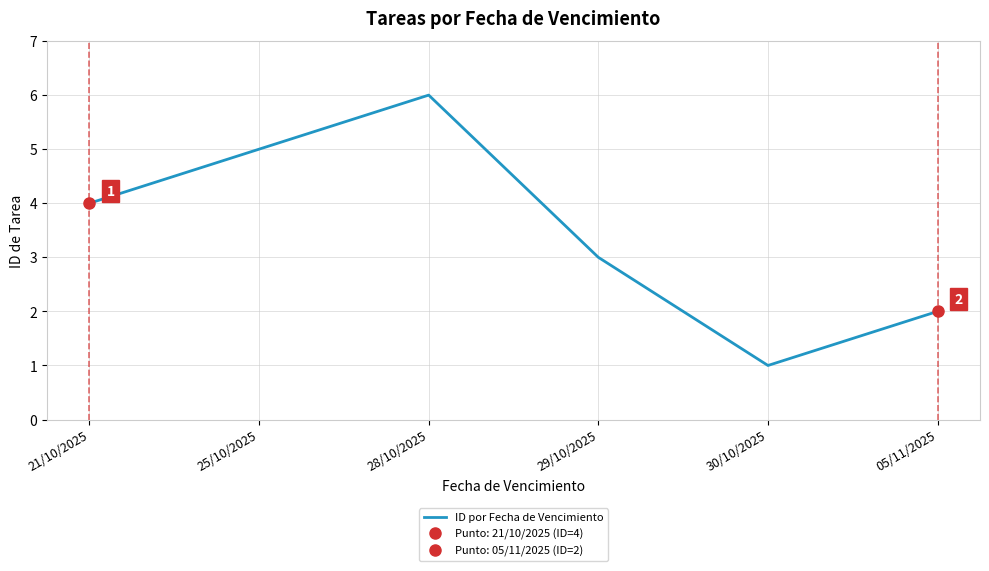

Does the chart display data point markers on the line(s)?

No